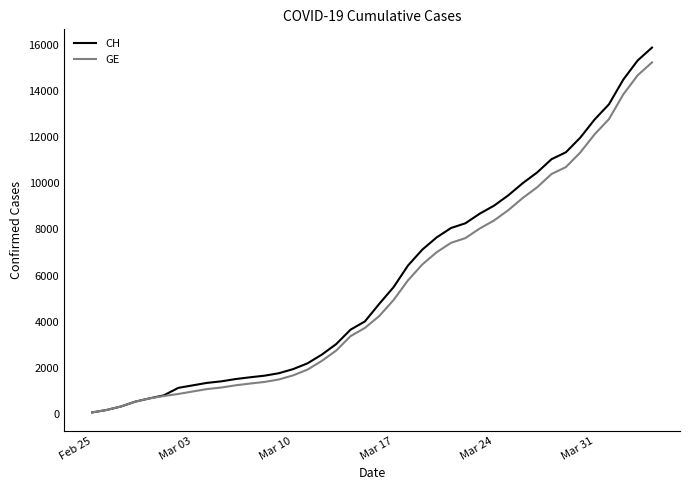

What is the maximum value for GE?

15233